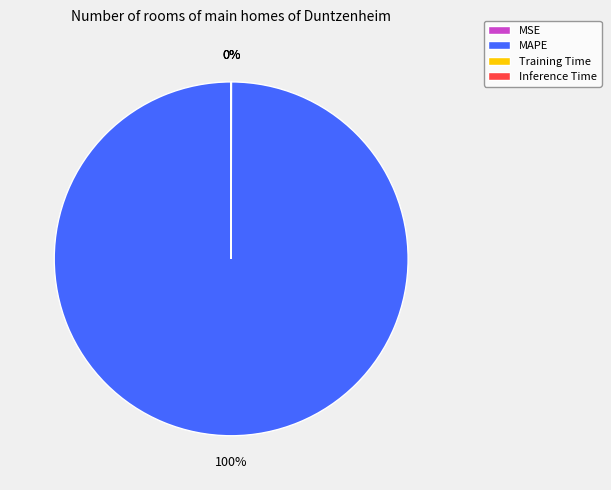

Which category has the biggest portion of the pie?

MAPE